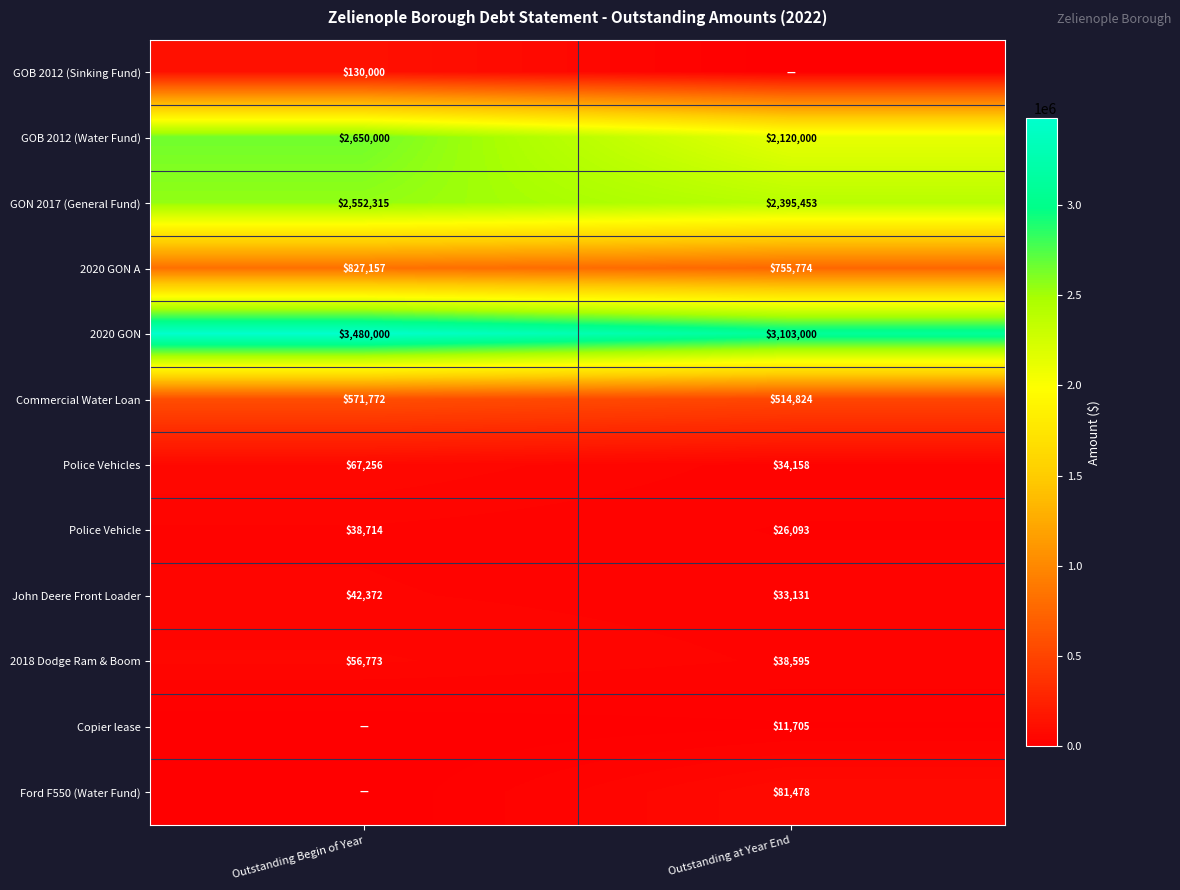

At how many categories does at least one series exceed 1403225?

2